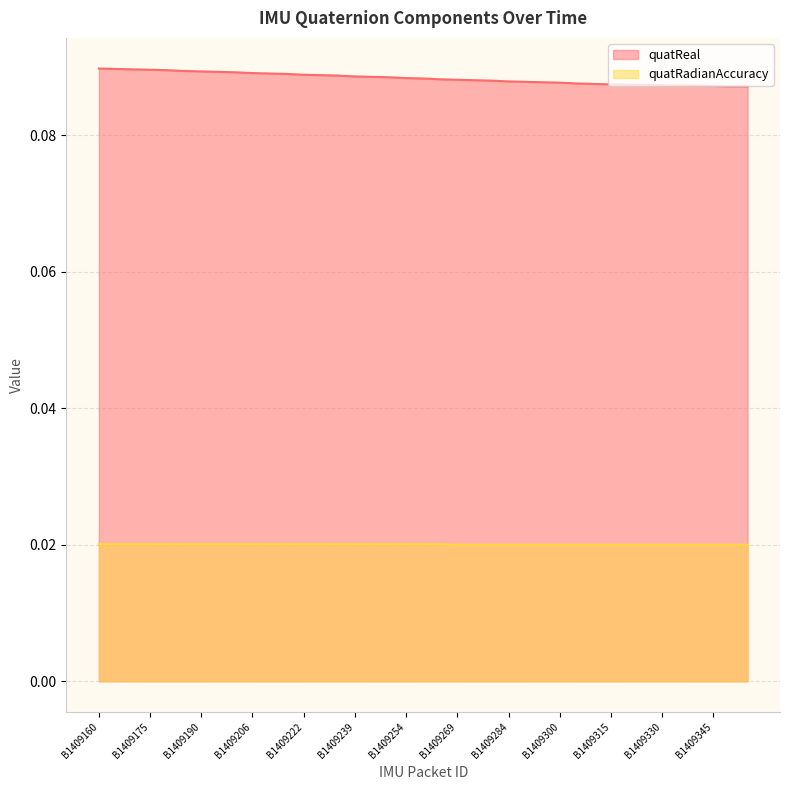

True or false: quatRadianAccuracy and quatReal intersect in this chart.

False